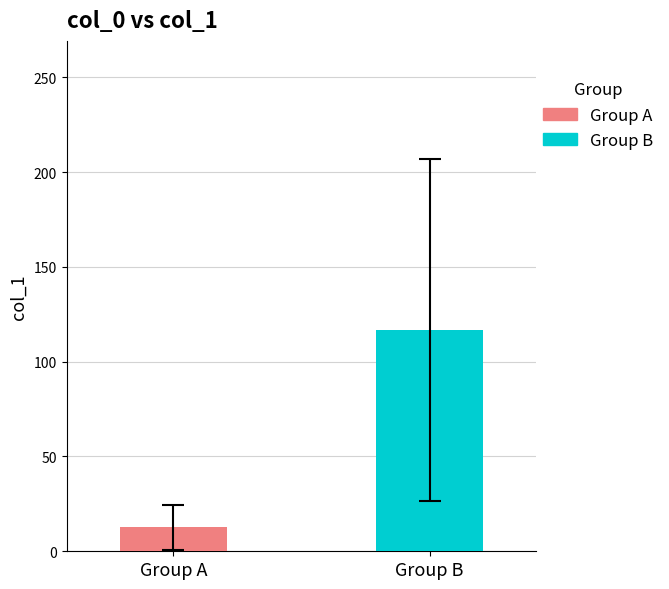

Which series has the widest spread of values?

Group A